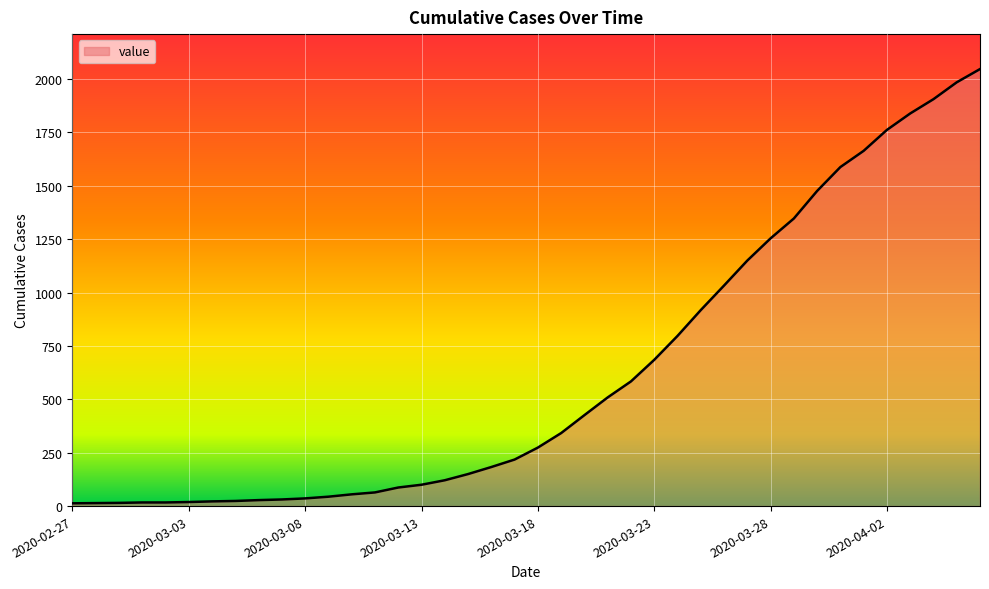

What is the difference between the maximum and minimum values?

2034